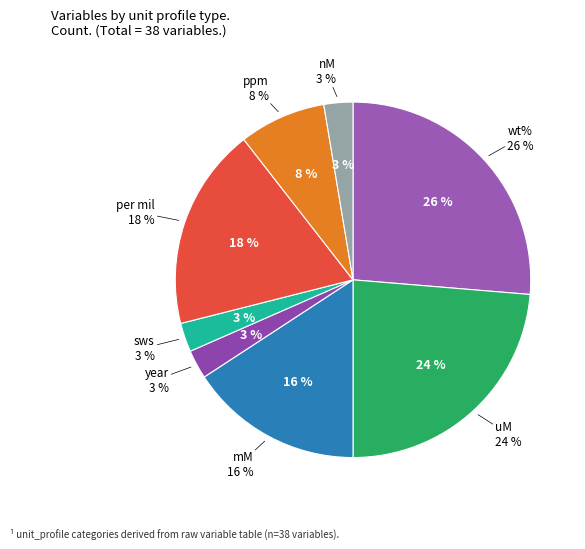

To the nearest percent, what is the difference between the largest and smallest slice percentages?

24%